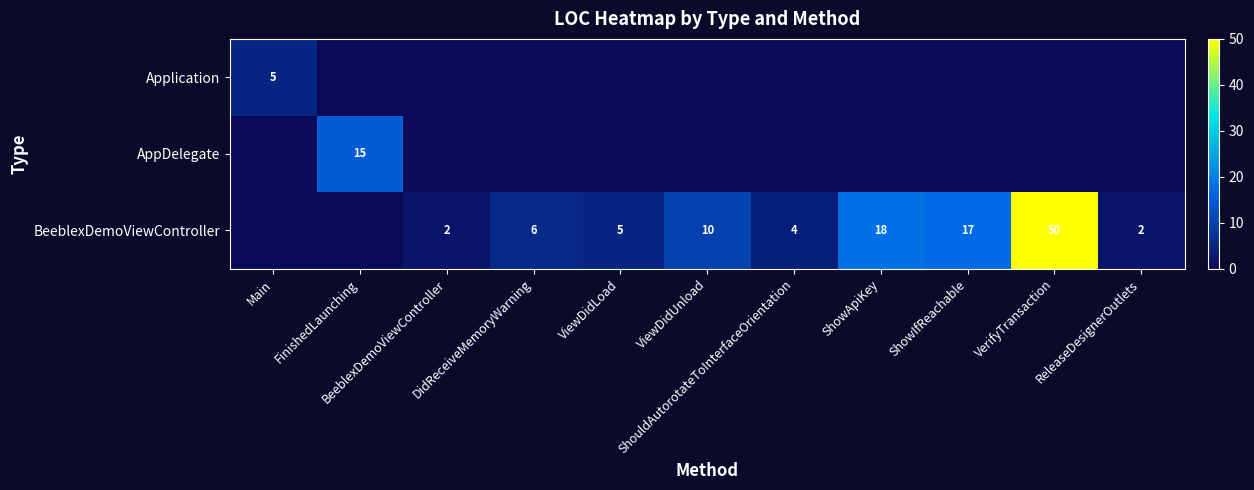

What is the spread (max minus min) of values at ViewDidUnload?

10